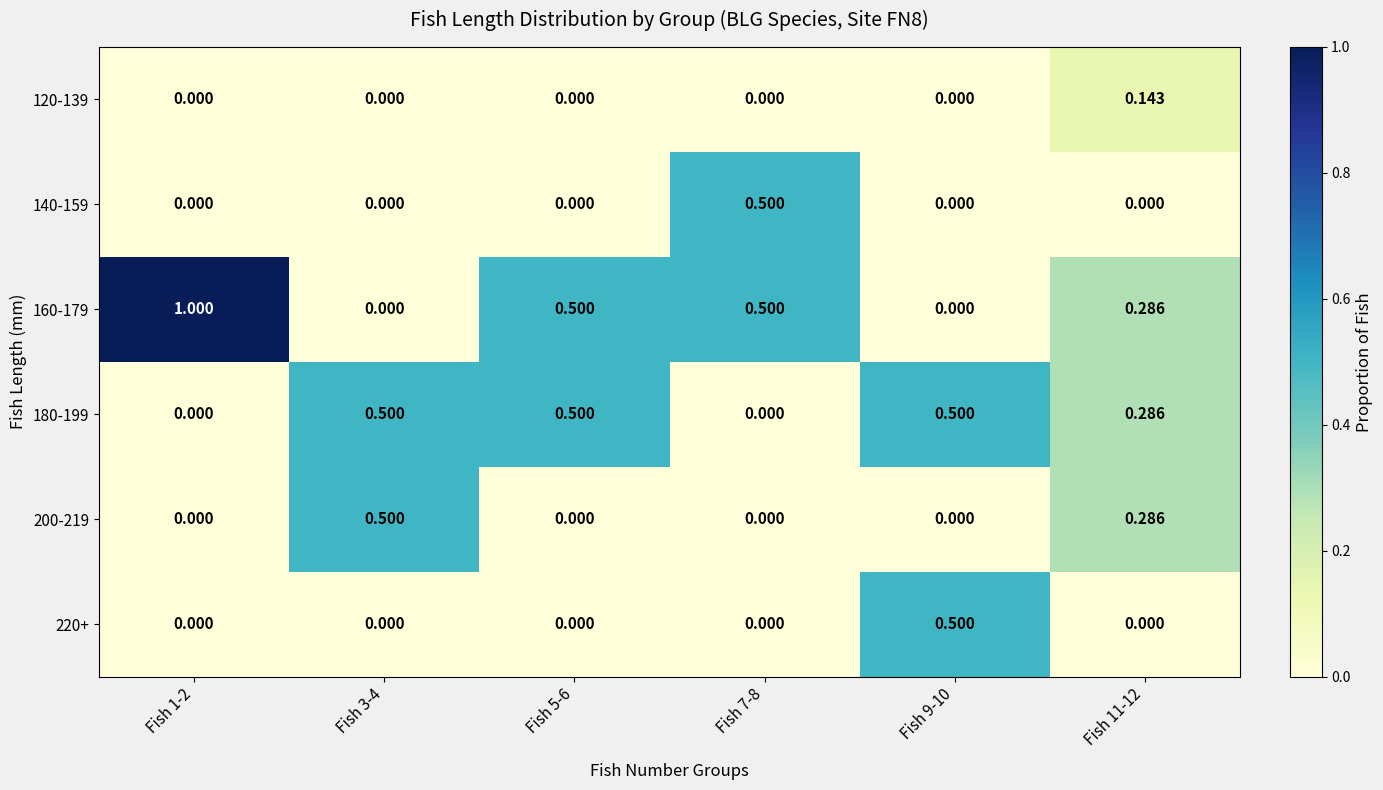

How many categories are shown in the chart?

6